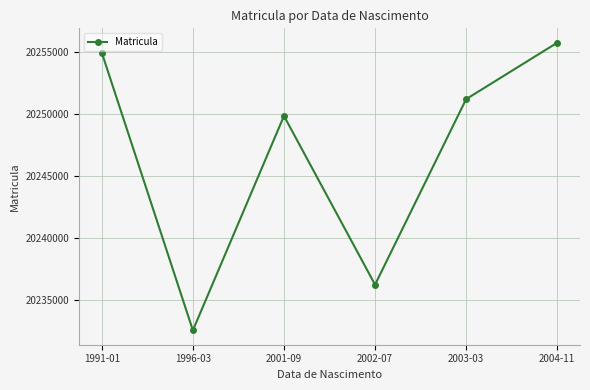

Rank the categories by value from highest to lowest.

2004-11, 1991-01, 2003-03, 2001-09, 2002-07, 1996-03